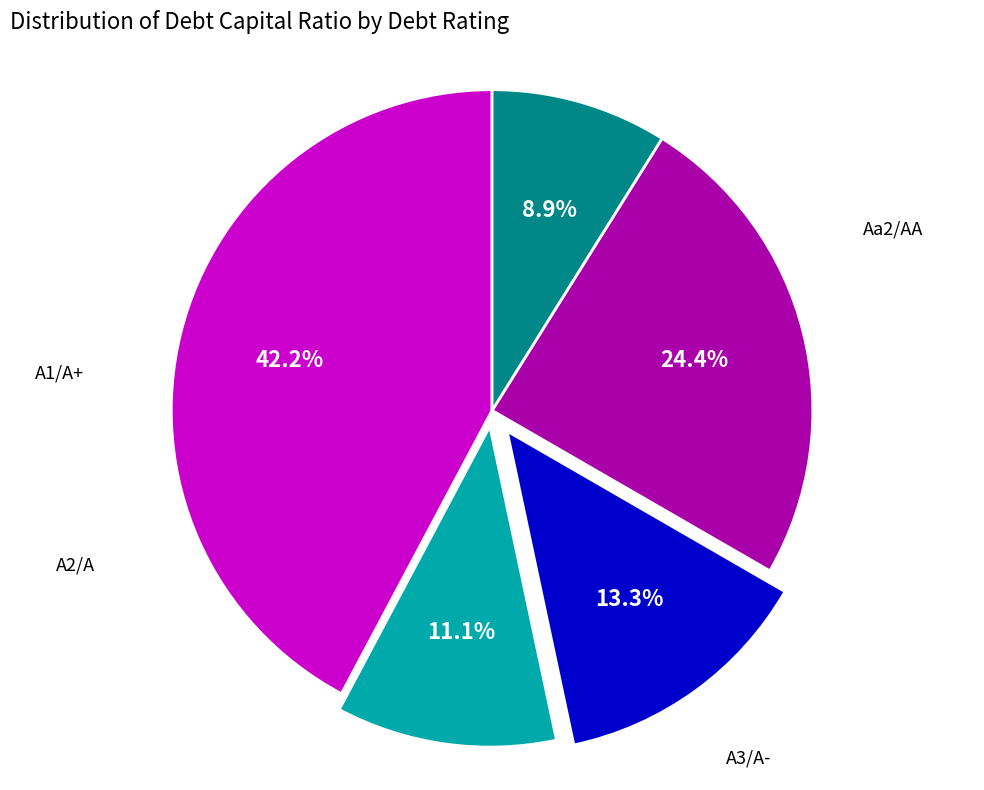

Is there a majority slice in this chart?

No